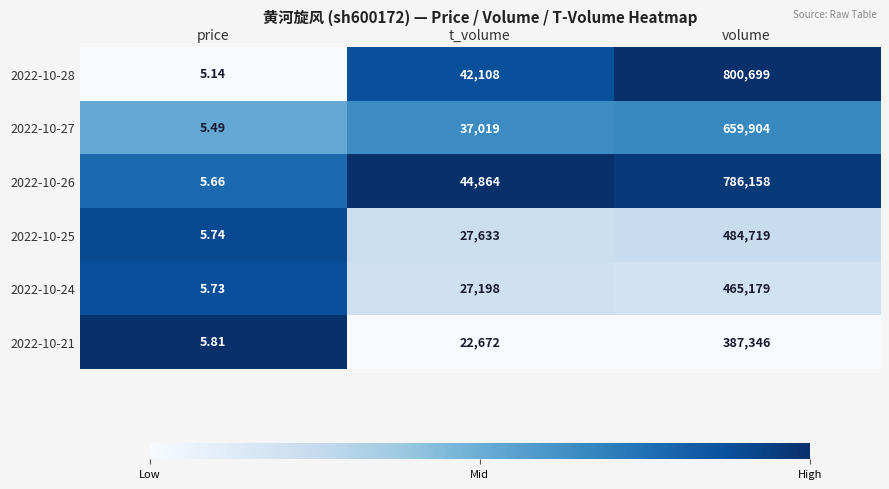

Where is 2022-10-27 nearest to the value 329954?

t_volume